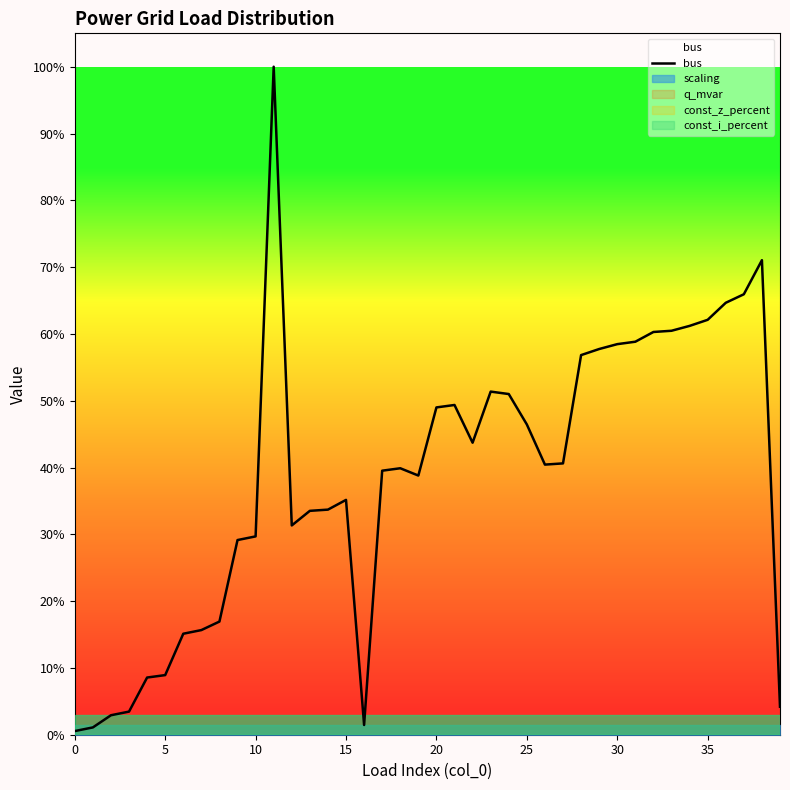

What value does the data have at 28?

56.8